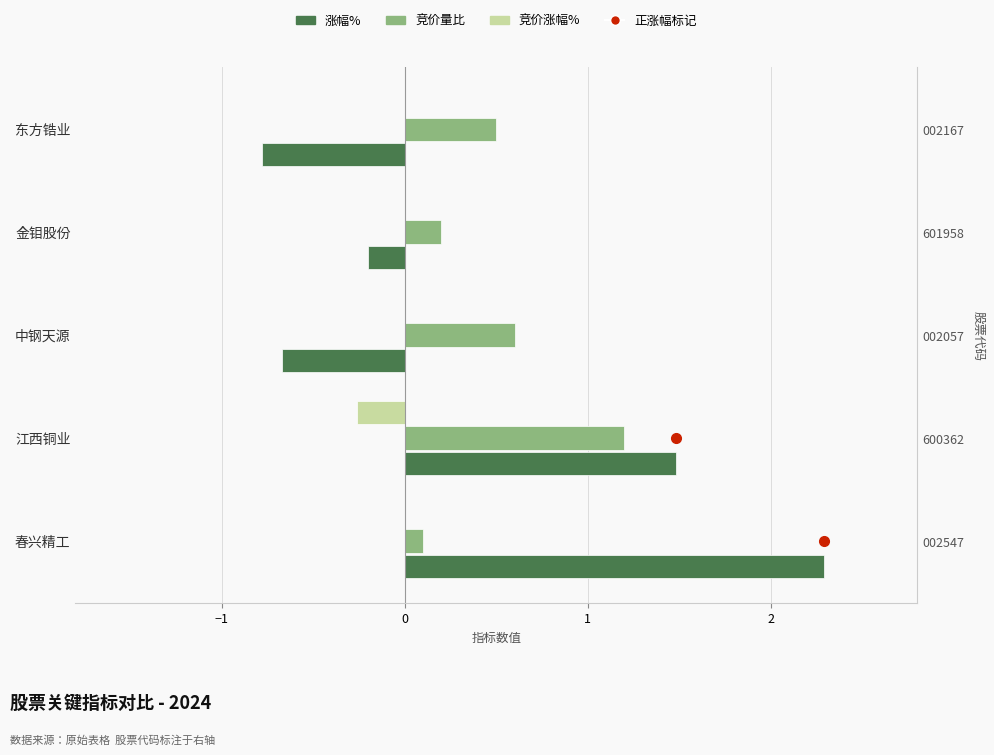

Is the value of 涨幅% at 金钼股份 greater than the value of 竞价涨幅% at 中钢天源?

No